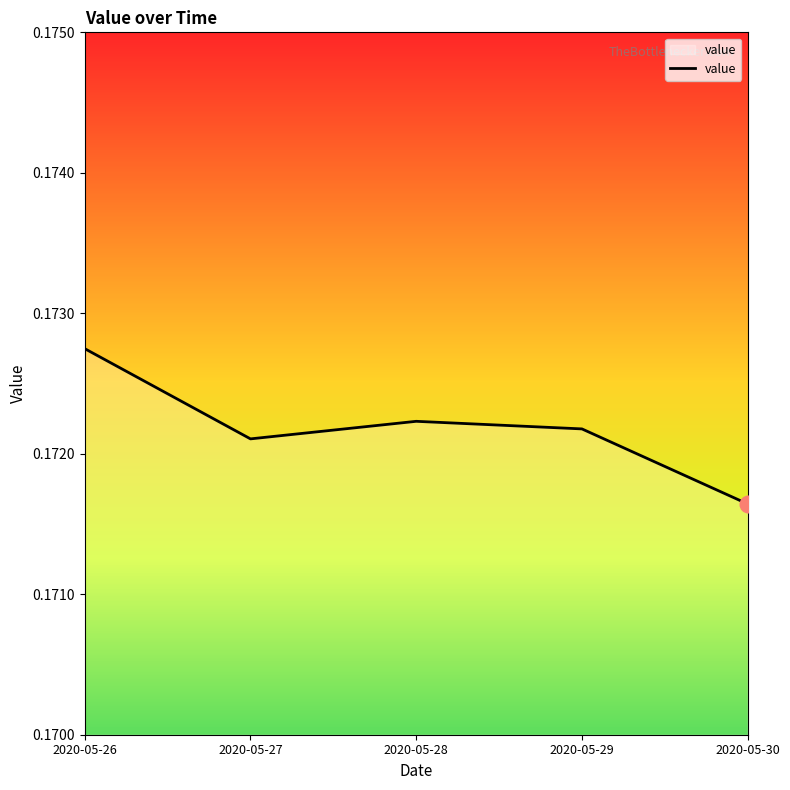

Where is the data nearest to the value 0?

2020-05-30